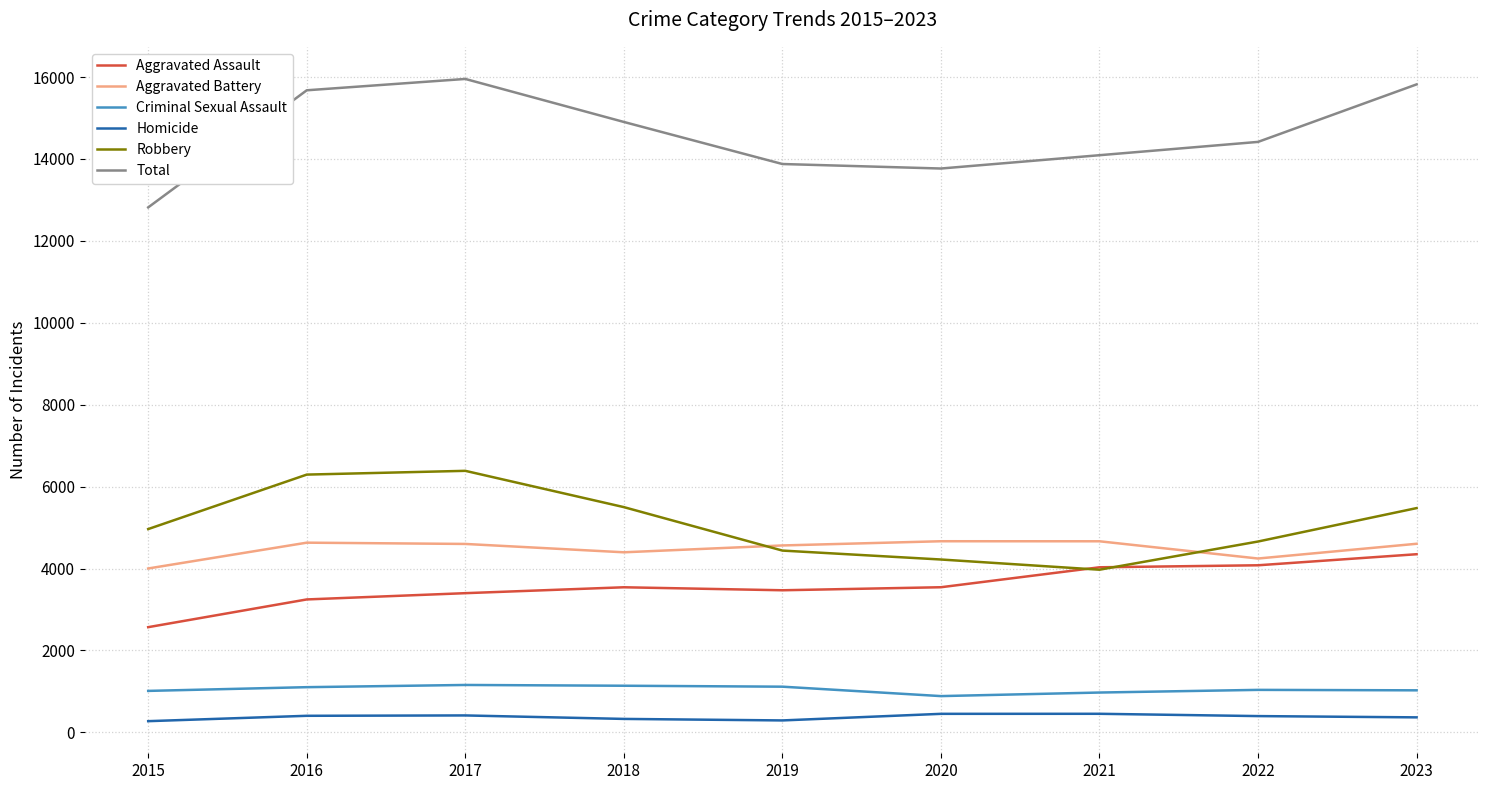

What value does the Total series have at 2021?

14091